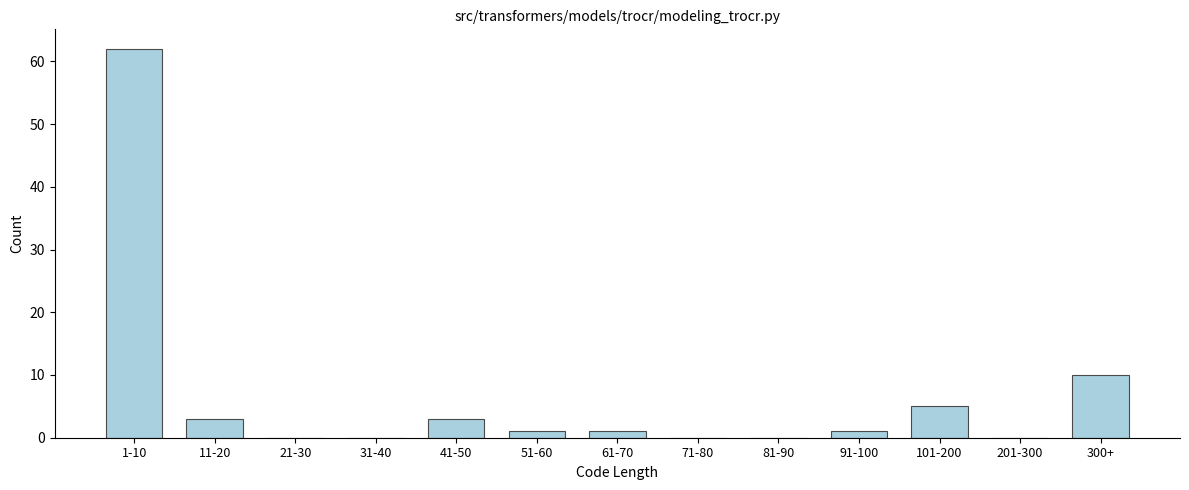

Reading left to right, extract all data points from this chart.

1-10=62	11-20=3	21-30=0	31-40=0	41-50=3	51-60=1	61-70=1	71-80=0	81-90=0	91-100=1	101-200=5	201-300=0	300+=10